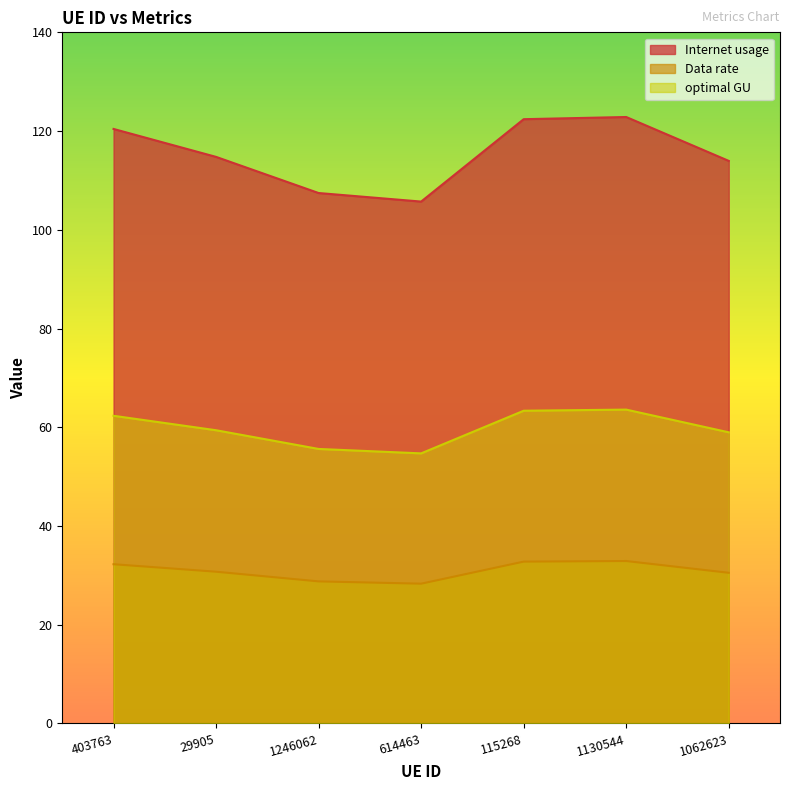

Where is the first local minimum for Internet usage?

614463